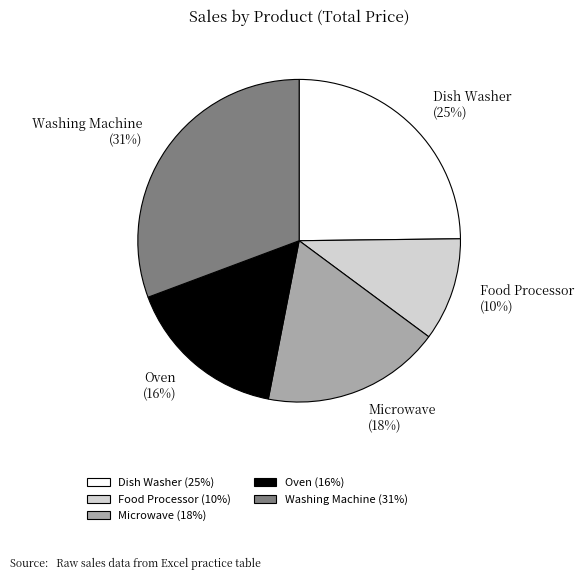

To the nearest percent, what is the difference between the Oven and Food Processor slice percentages?

6%